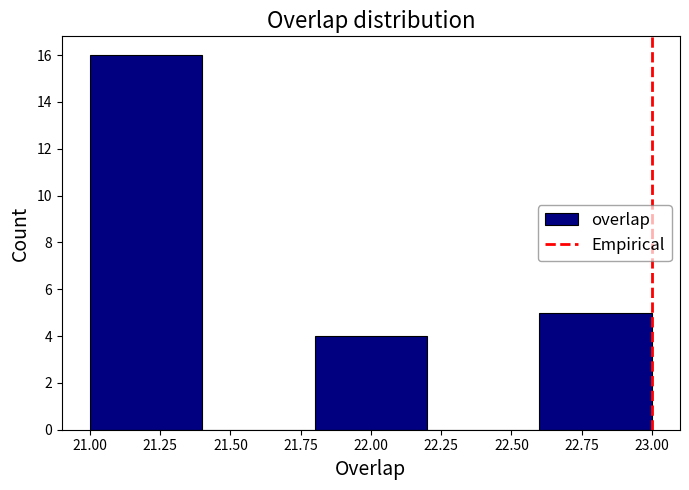

Over which range of the x-axis is the bar tallest?

21.0 to 21.4